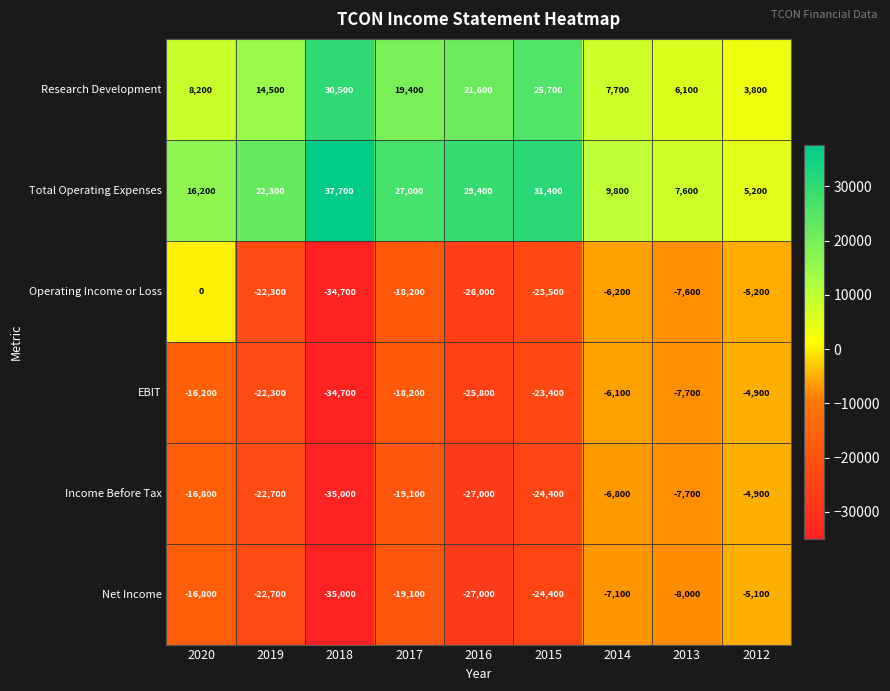

How many values in the EBIT series exceed -18200?

4